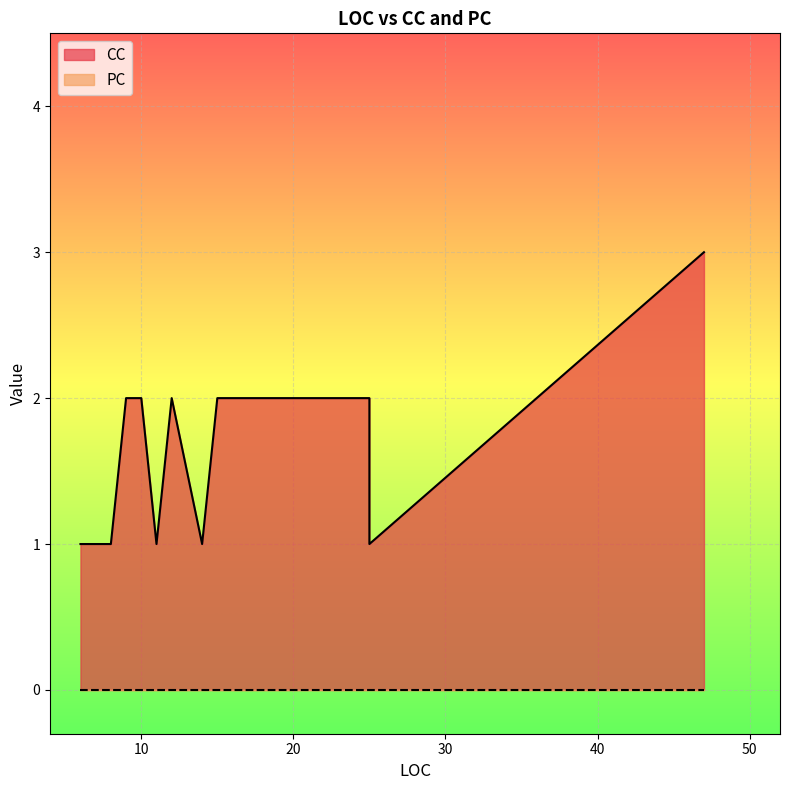

What is the spread (max minus min) of values at 9?

2